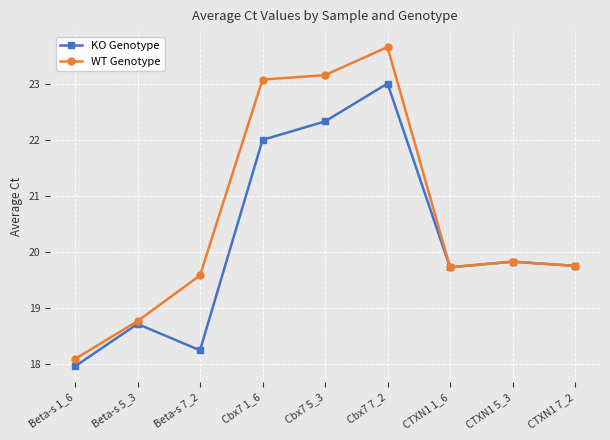

How many data points in WT Genotype are above 19?

7